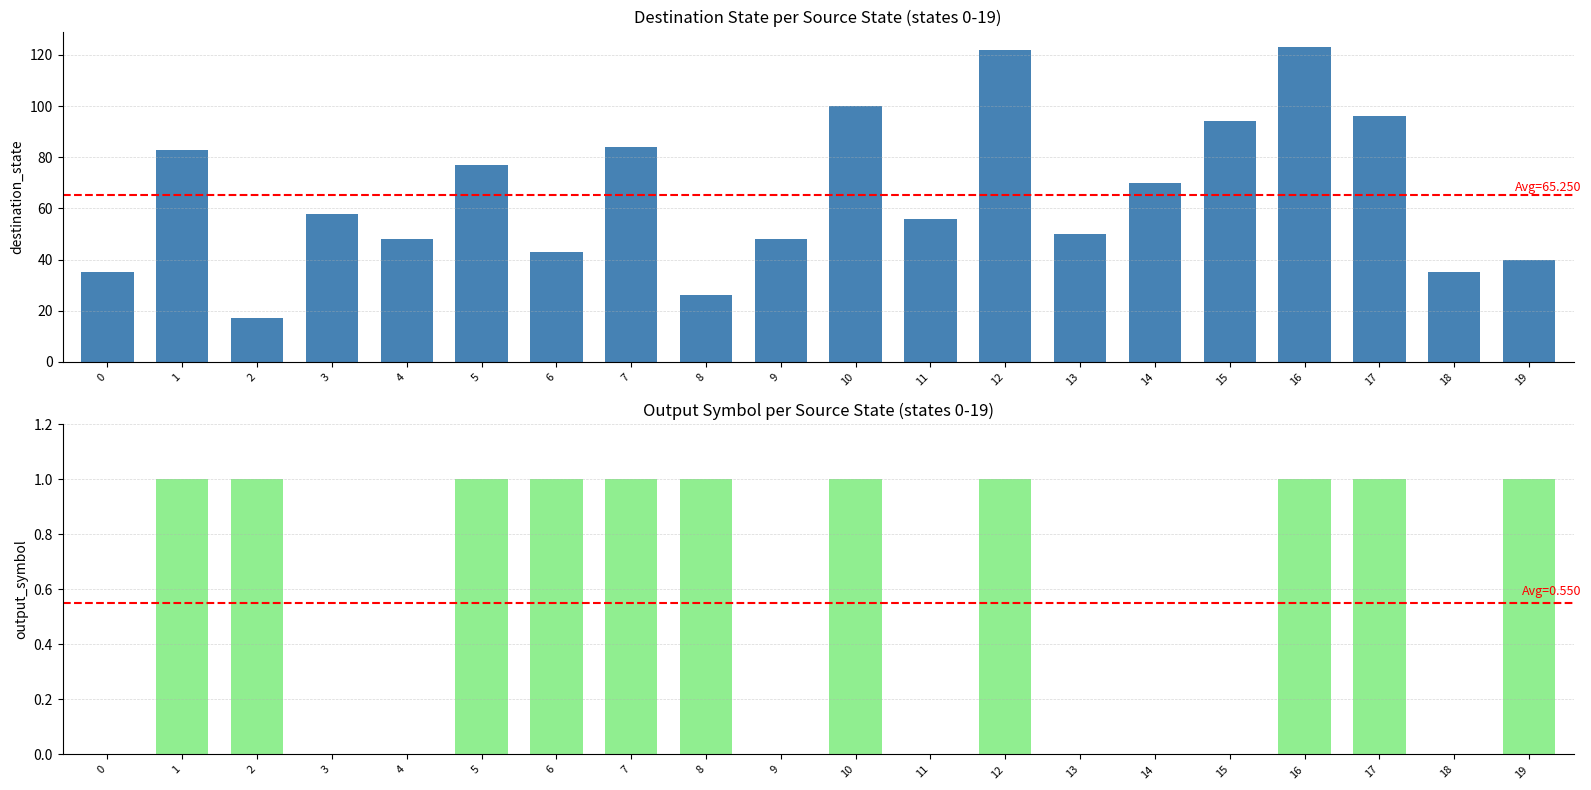

At which label does destination_state first exceed 58?

1